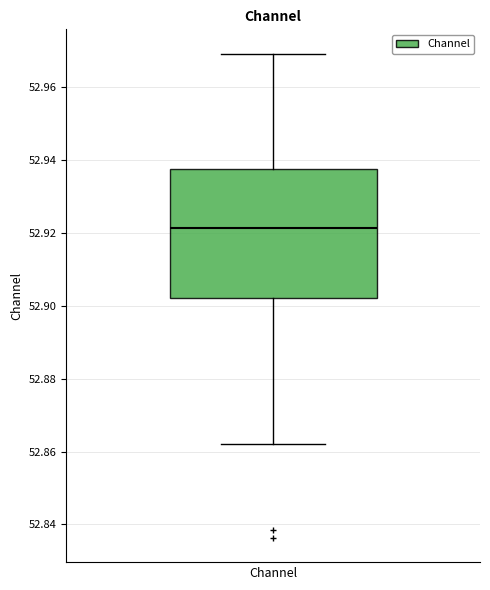

Read this box plot against the y-axis: the position of the median line, the range covered by the box, and the ends of both whiskers. The values are not printed on the chart, so give them approximately, as read against the axis.

median 52.922, box 52.902 to 52.938, whiskers 52.862 to 52.970